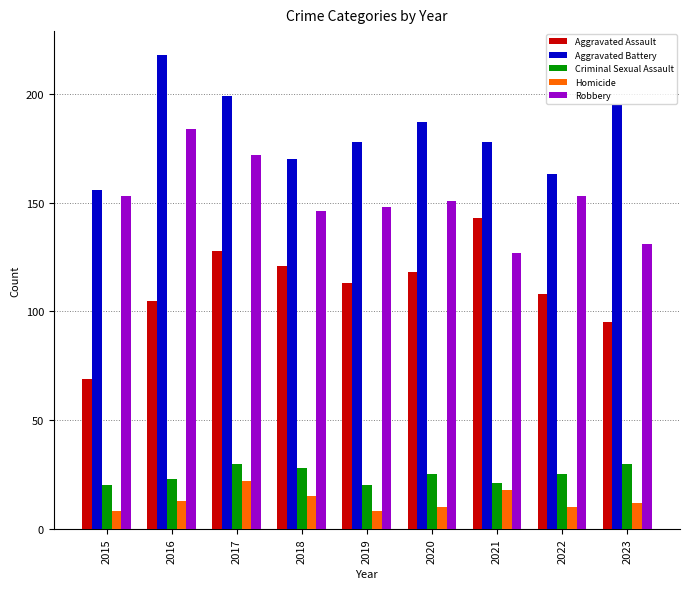

What is the difference between the highest and lowest values at 2020?

177